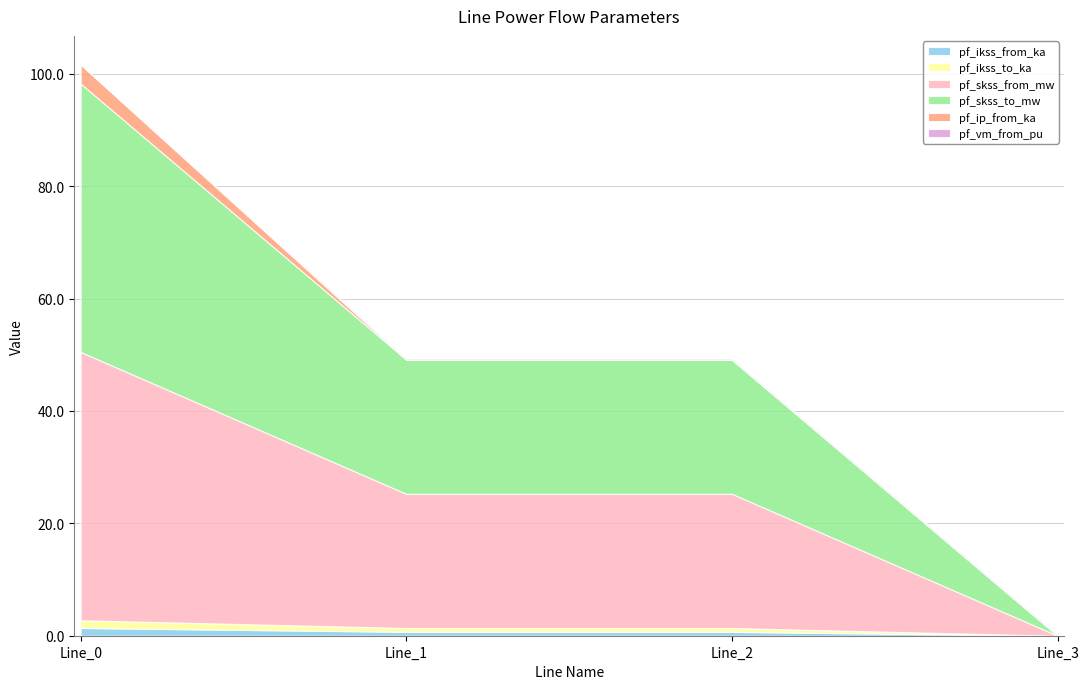

How many intersections are there between pf_ikss_from_ka and pf_ip_from_ka?

1